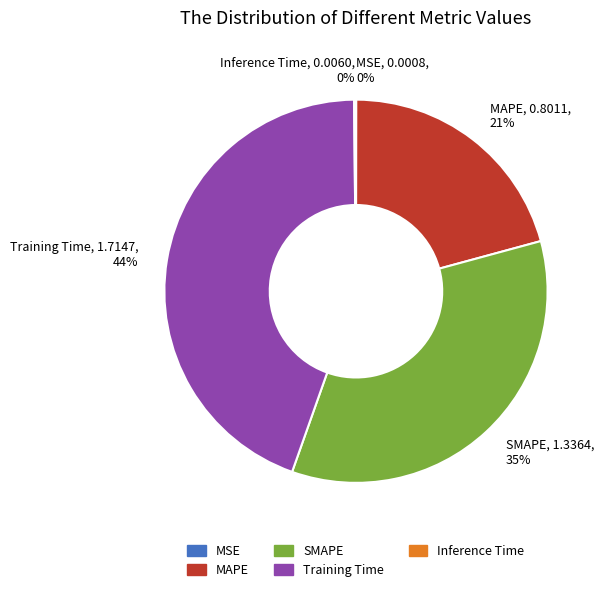

Combined, do SMAPE and Training Time account for over 50%?

Yes